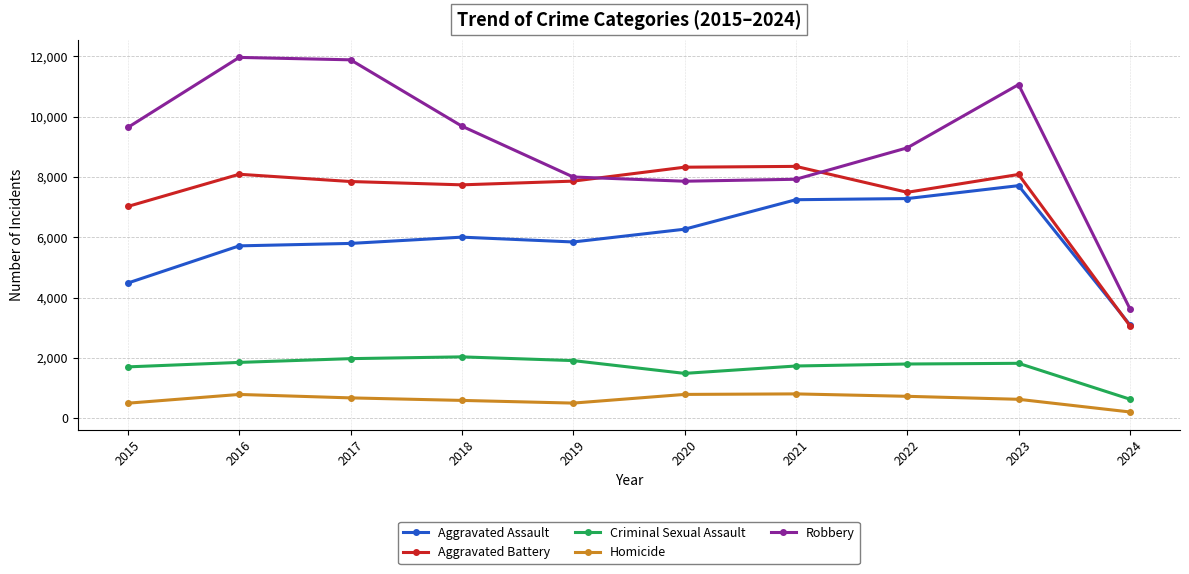

Does the chart have visible grid lines?

Yes